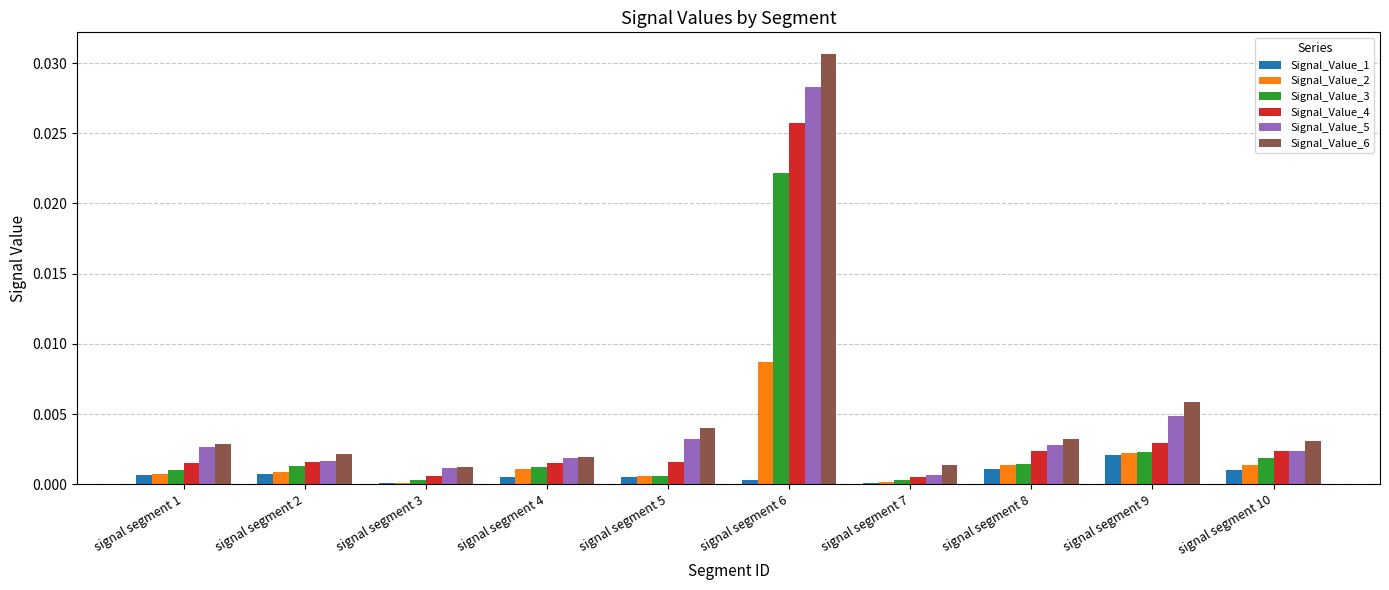

The value of Signal_Value_1 at signal segment 1 is 0.0. True or false?

True